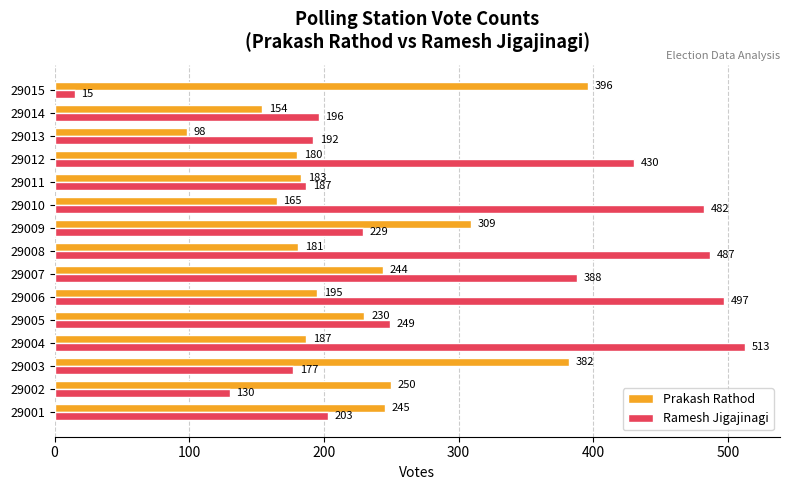

What is the sum of the Ramesh Jigajinagi values at 29011 and 29007?

575